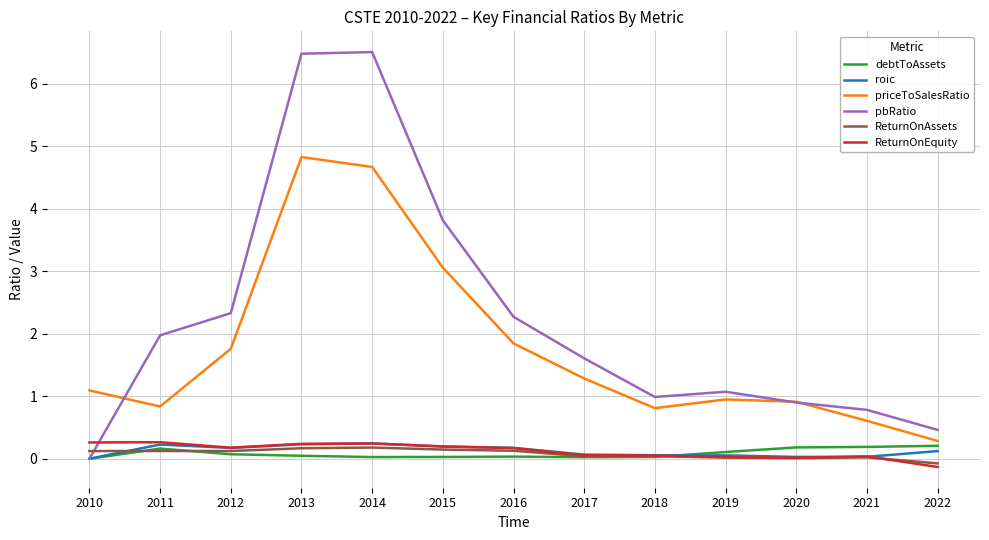

Which series changed the most between 2010 and 2022?

priceToSalesRatio